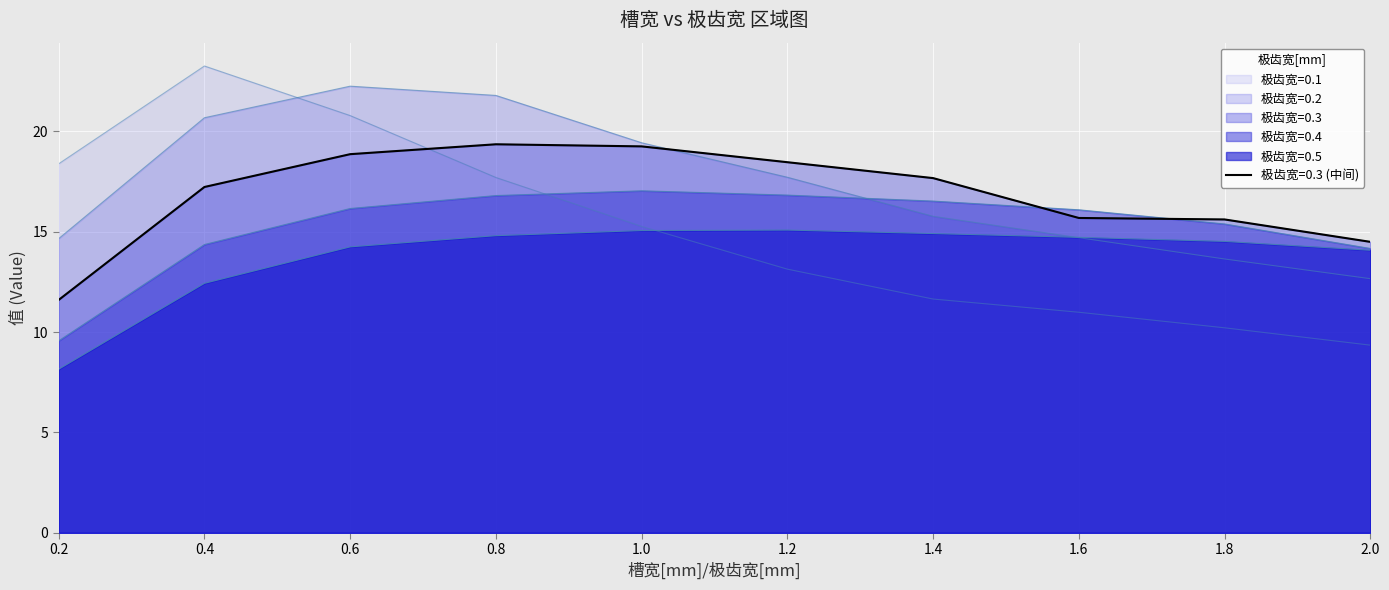

How many data points in 0.5 are less than 14?

2